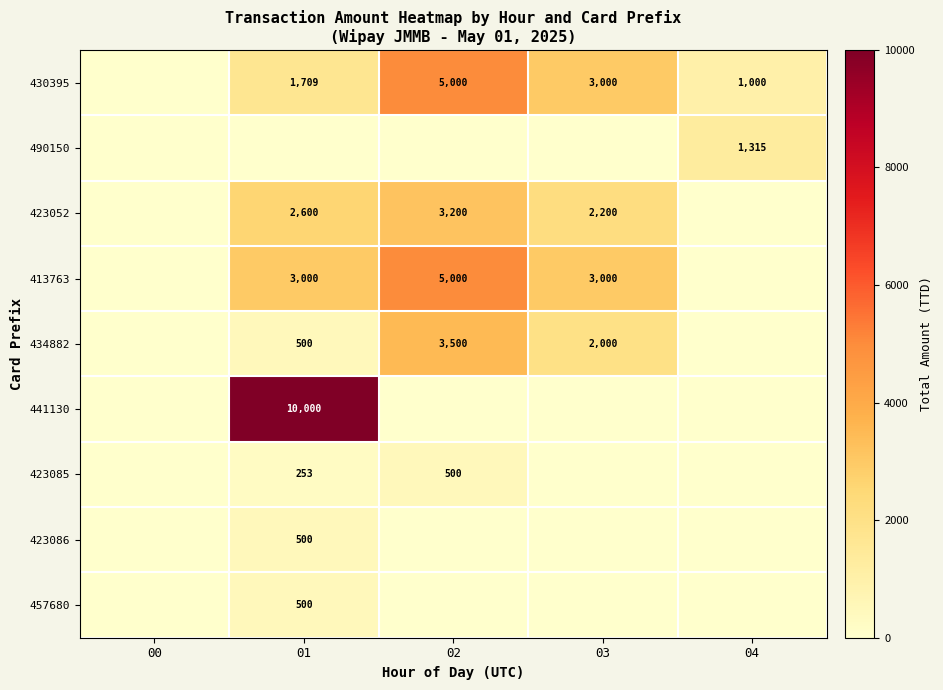

True or false: 413763 has a value of 5000 at 02.

True